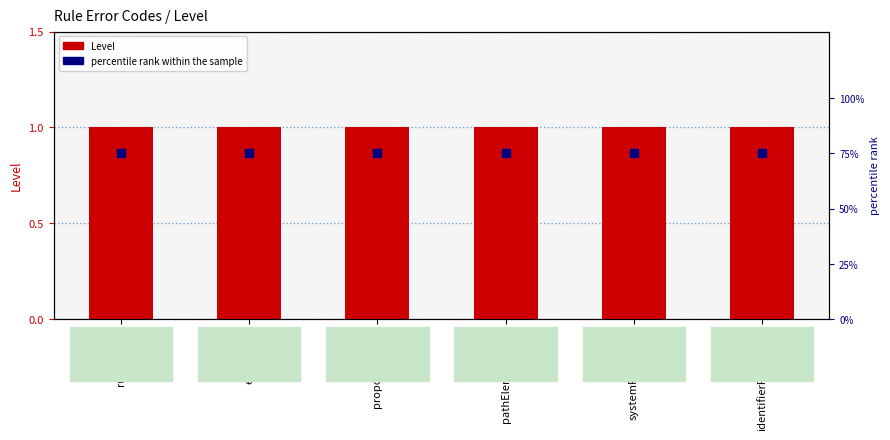

What is the total value across all series at ruleErrorId?

76